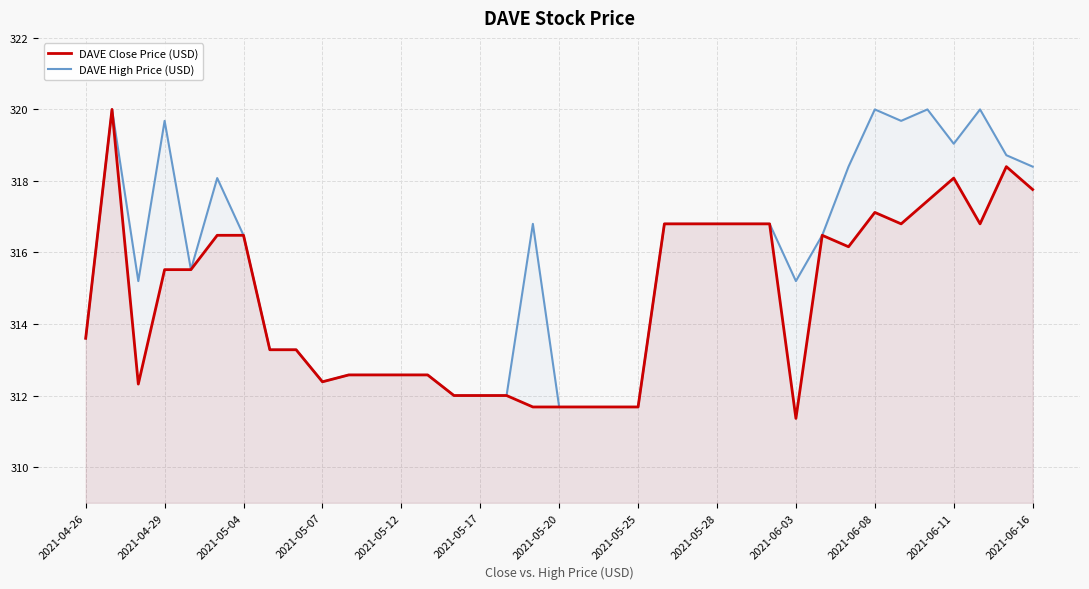

How many values in the DAVE High Price (USD) series exceed 316?

19